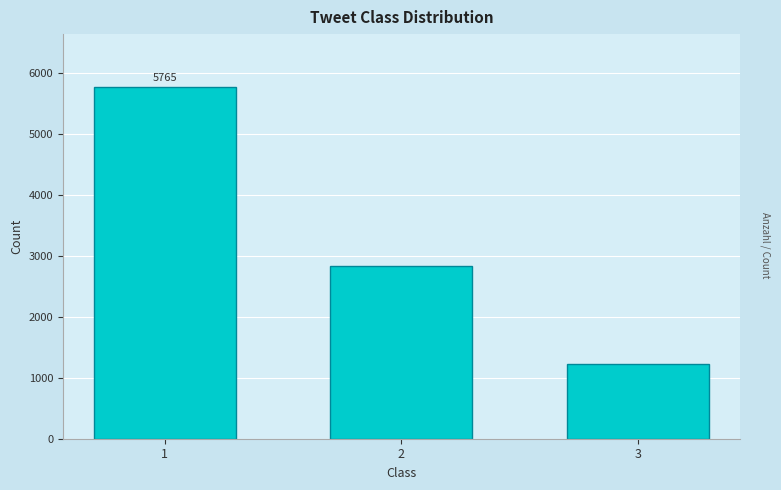

Reading left to right, transcribe all the data shown in this chart.

1=5765	2=2831	3=1218